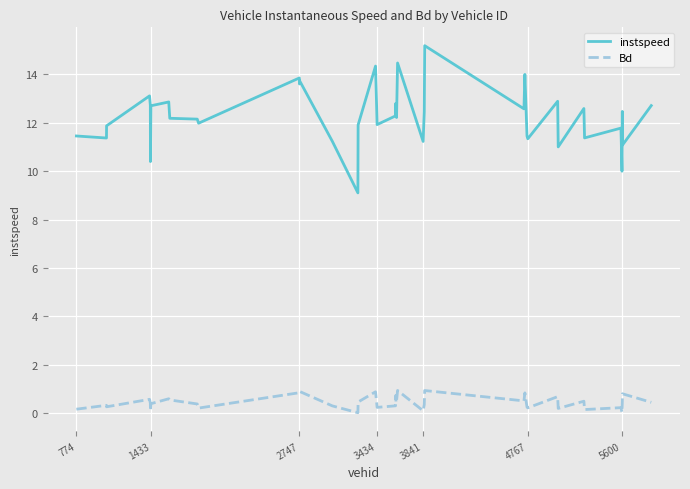

List the series in order of their peak value, lowest first.

Bd, instspeed